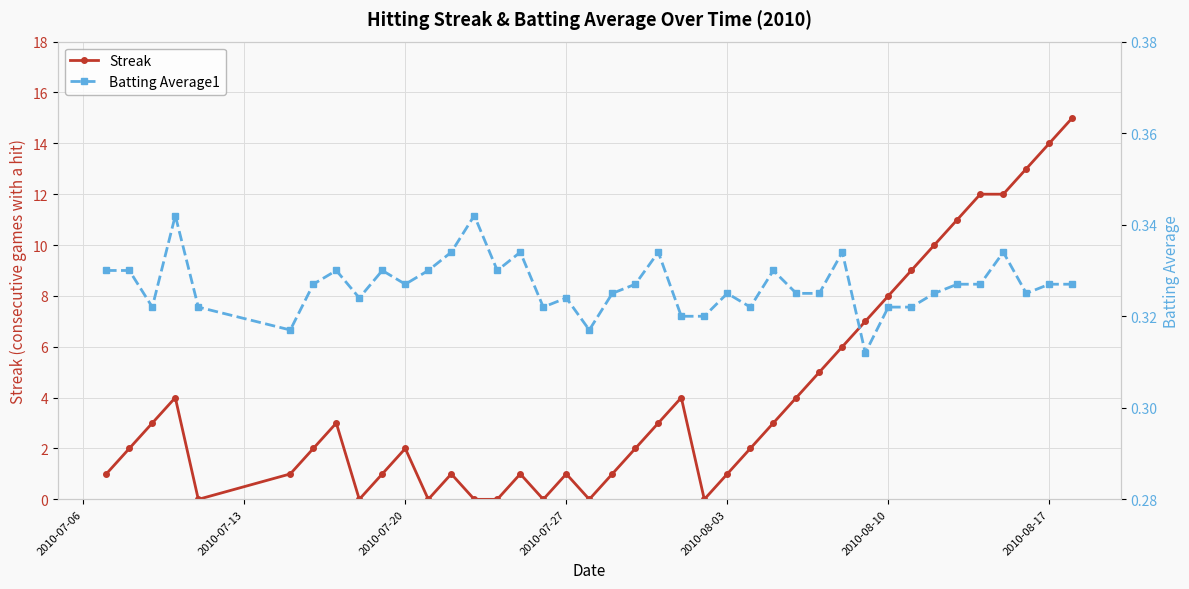

True or false: Streak has more than 1 points higher than both neighbors.

True